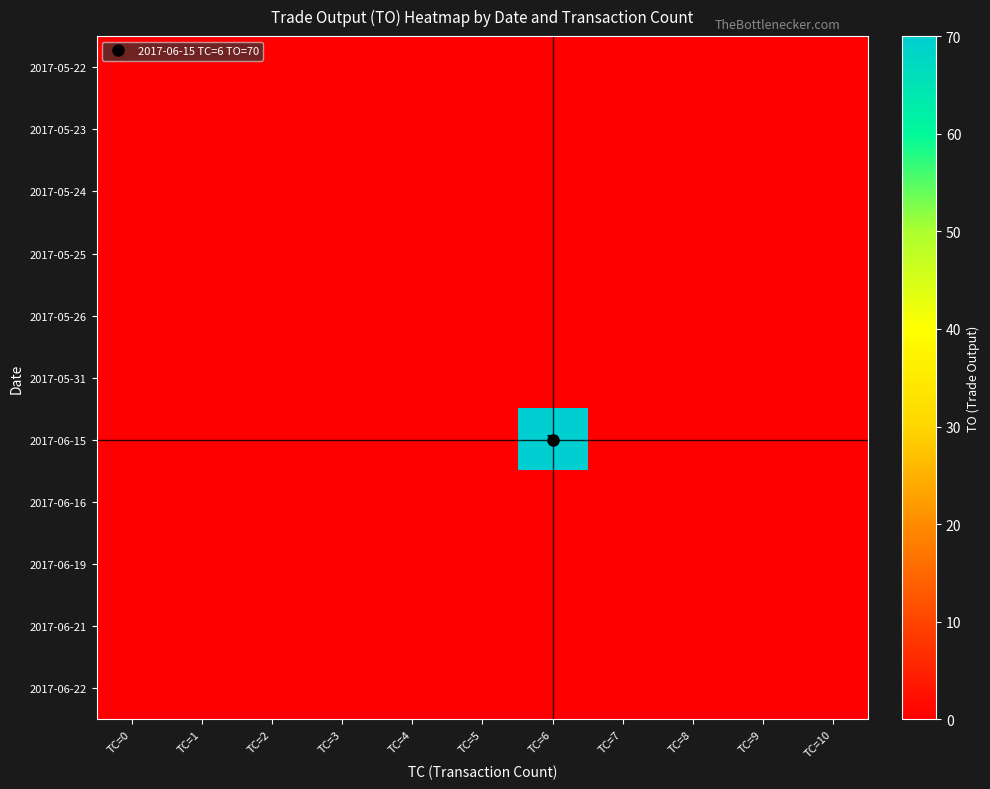

Which series has the largest range (max minus min)?

2017-06-15